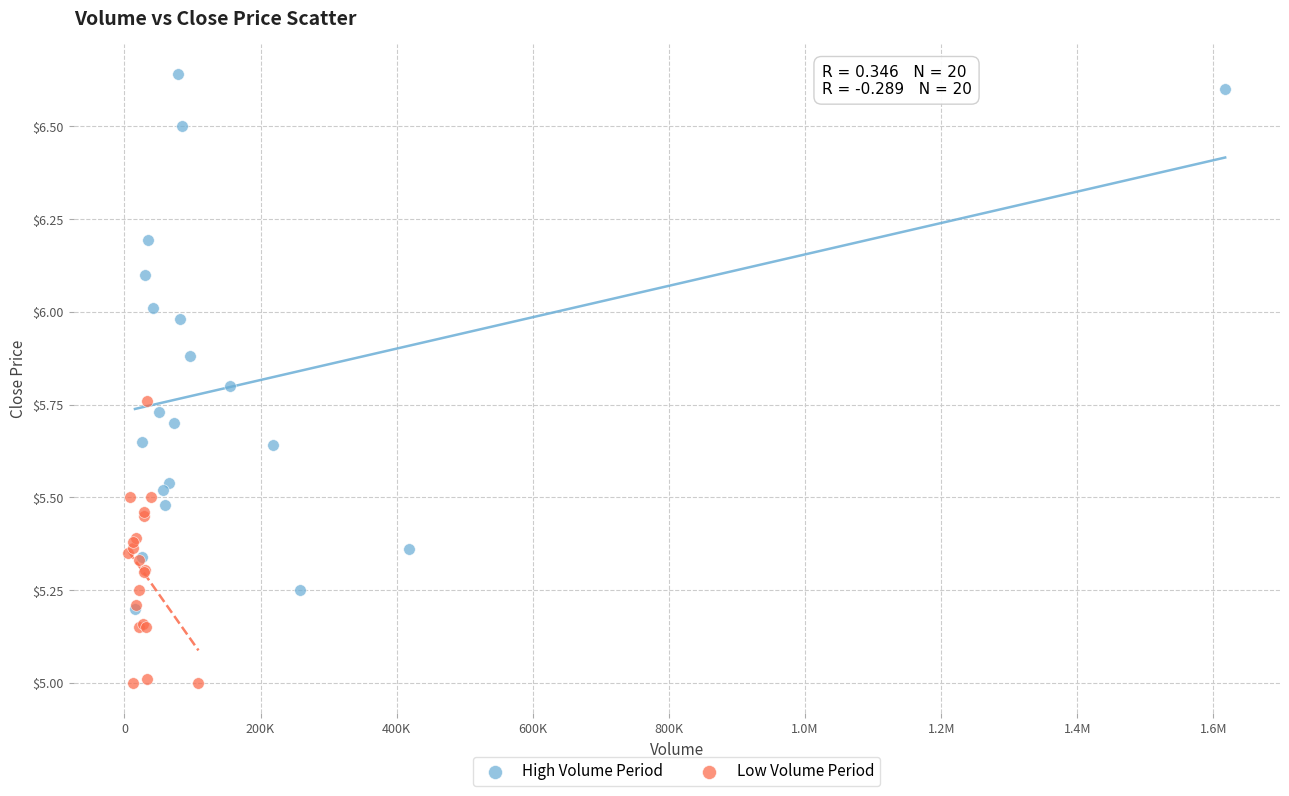

Which series has the widest spread of Y values?

High Volume Period